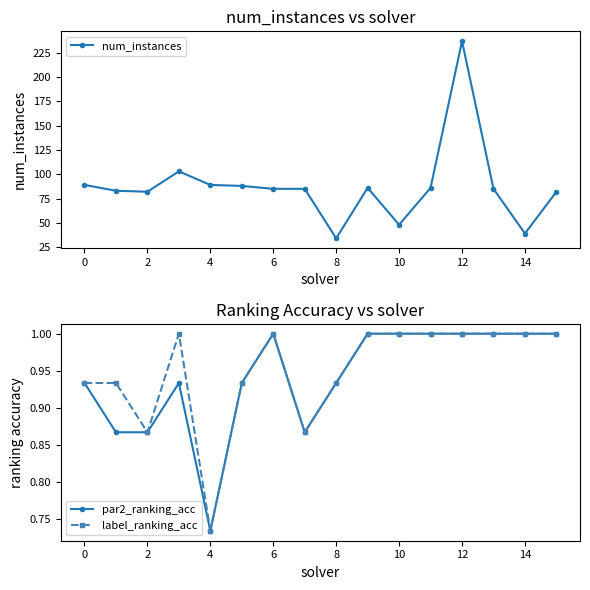

Reading right to left, extract all data points from this chart.

num_instances: 82.0	39.0	85.0	237.0	86.0	48.0	86.0	34.0	85.0	85.0	88.0	89.0	103.0	82.0	83.0	89.0
par2_ranking_acc: 1.0	1.0	1.0	1.0	1.0	1.0	1.0	0.9	0.9	1.0	0.9	0.7	0.9	0.9	0.9	0.9
label_ranking_acc: 1.0	1.0	1.0	1.0	1.0	1.0	1.0	0.9	0.9	1.0	0.9	0.7	1.0	0.9	0.9	0.9